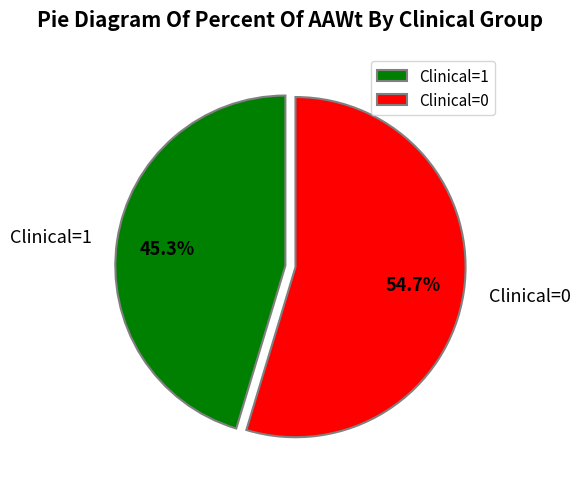

Count the number of slices in the pie.

2